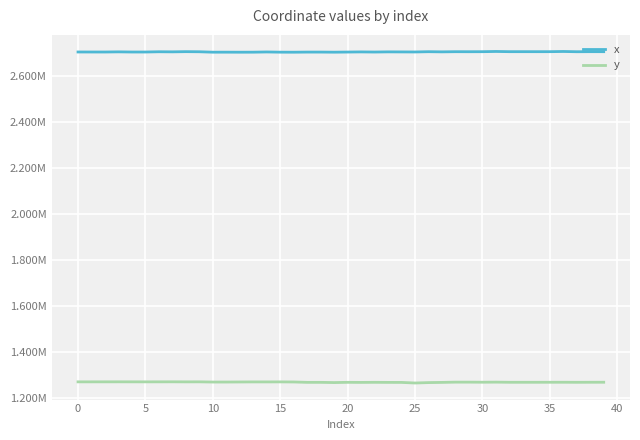

Rank the series by their maximum value, from lowest to highest.

y, x